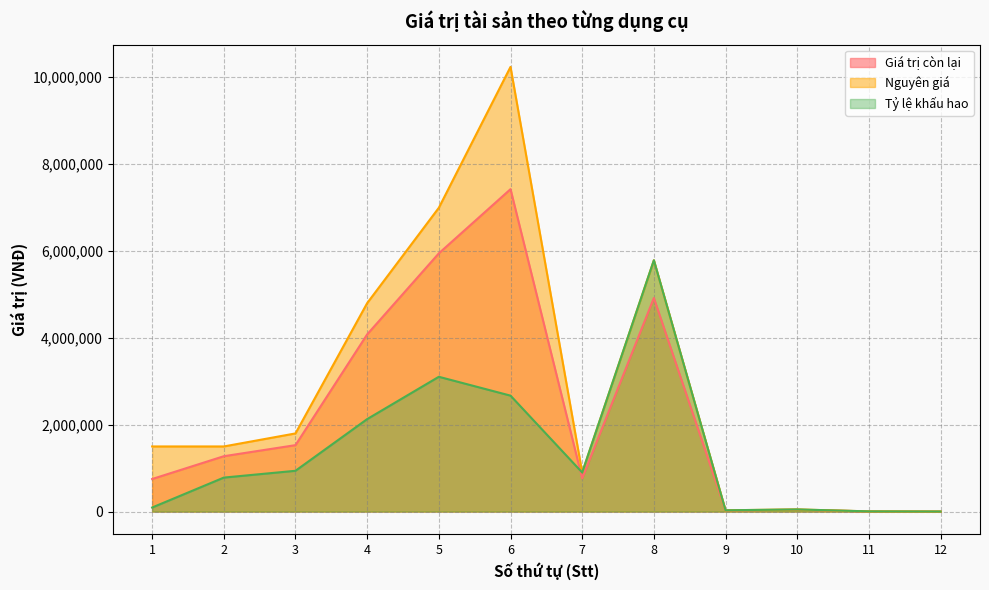

At which label is Tỷ lệ khấu hao closest to 2894444?

5